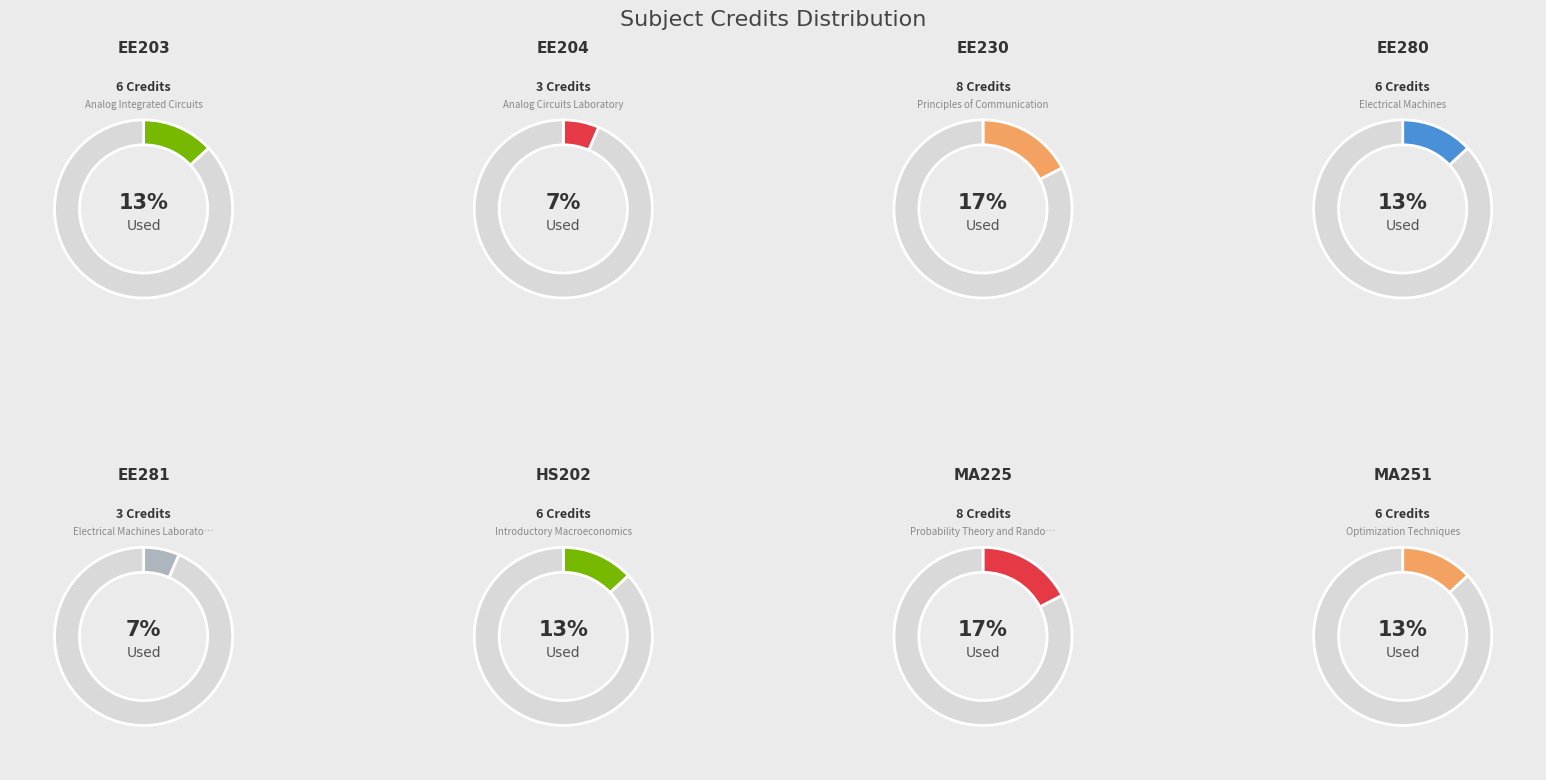

Is MA251 the majority of the pie?

No